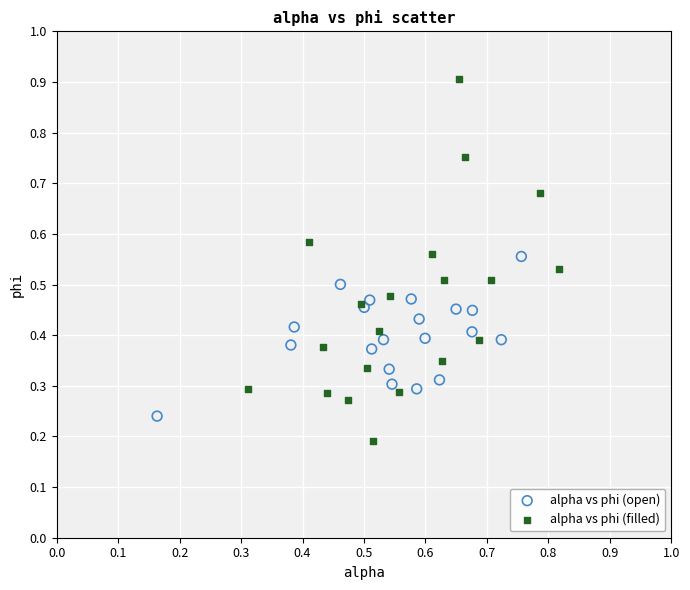

Which series has the widest spread of Y values?

alpha vs phi (filled)